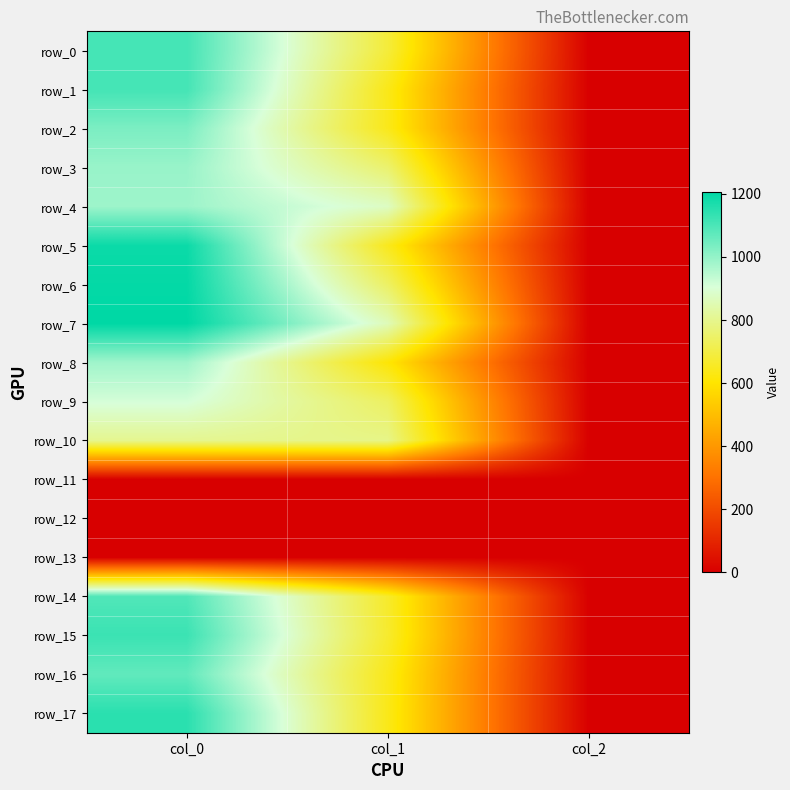

The value of row_1 at col_2 is 2.9. True or false?

False